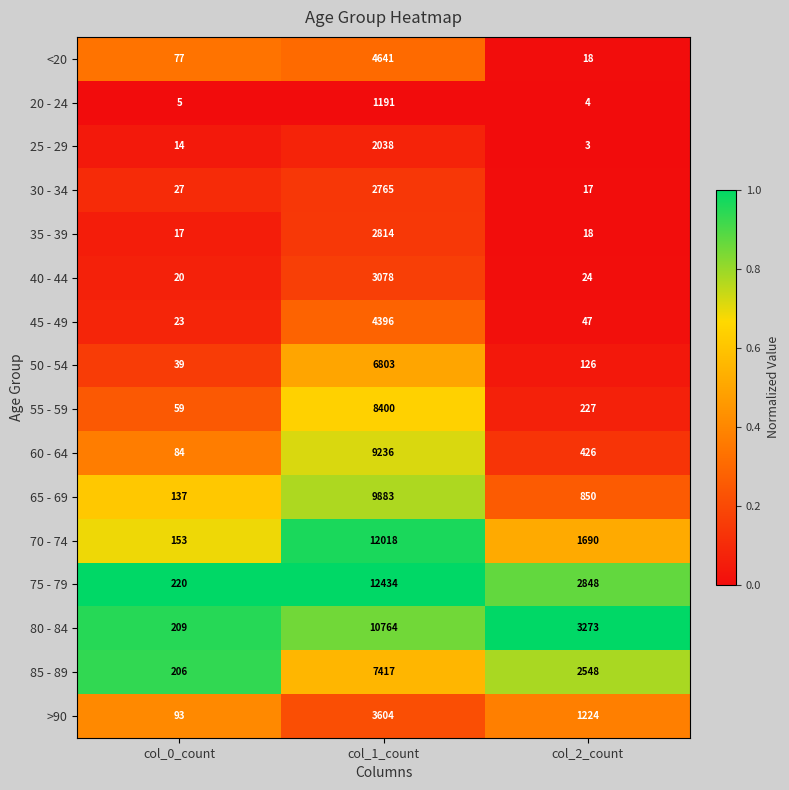

The value of 75 - 79 at col_0_count is 351. True or false?

False